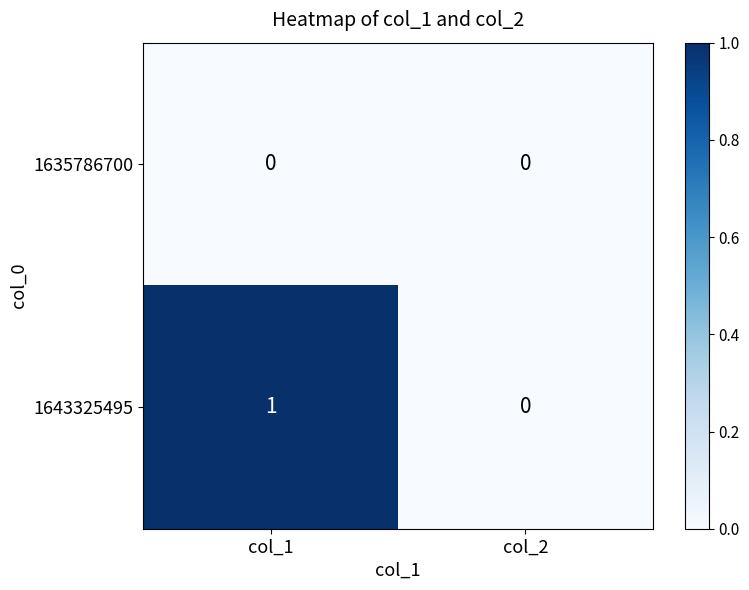

List the series in order of their peak value, lowest first.

1635786700, 1643325495